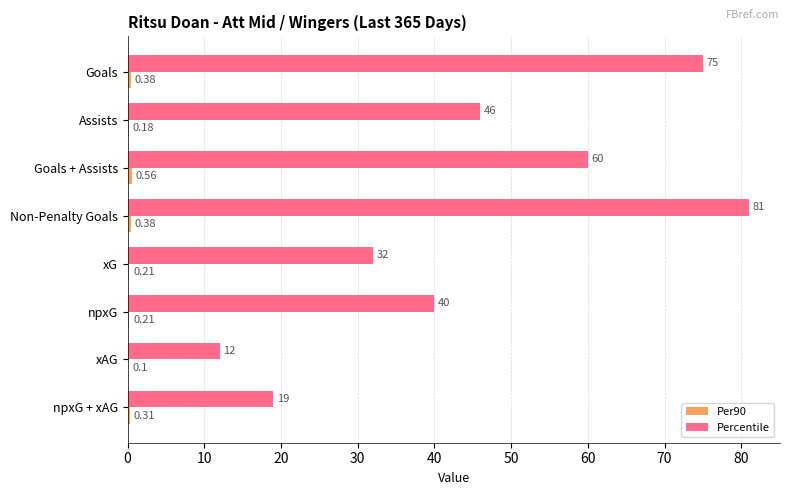

At which category is the sum across all series the highest?

Non-Penalty Goals